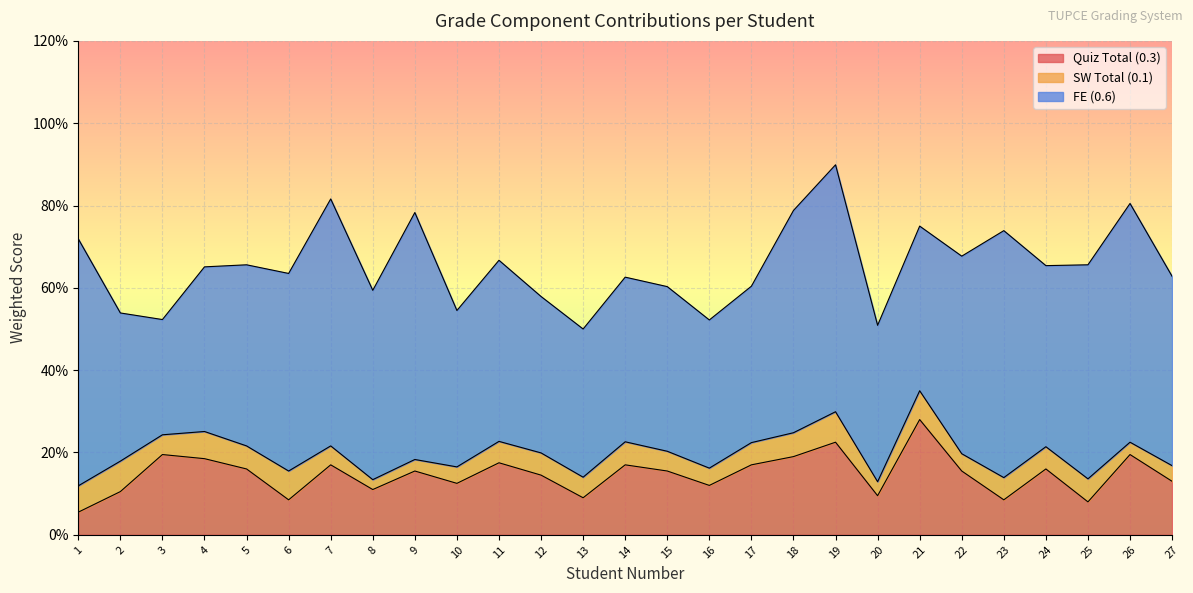

What are all the series names shown in the legend?

Quiz Total (0.3), SW Total (0.1), FE (0.6)